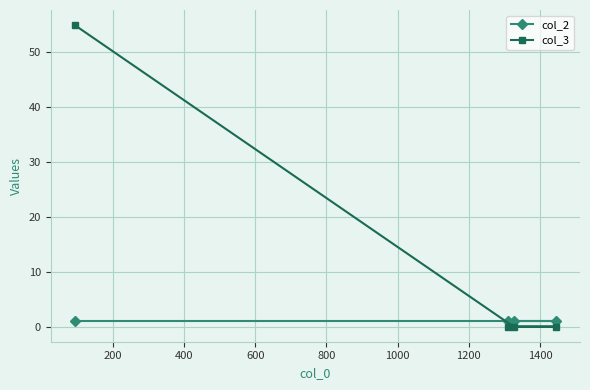

Is this an area chart (filled region under the line)?

No